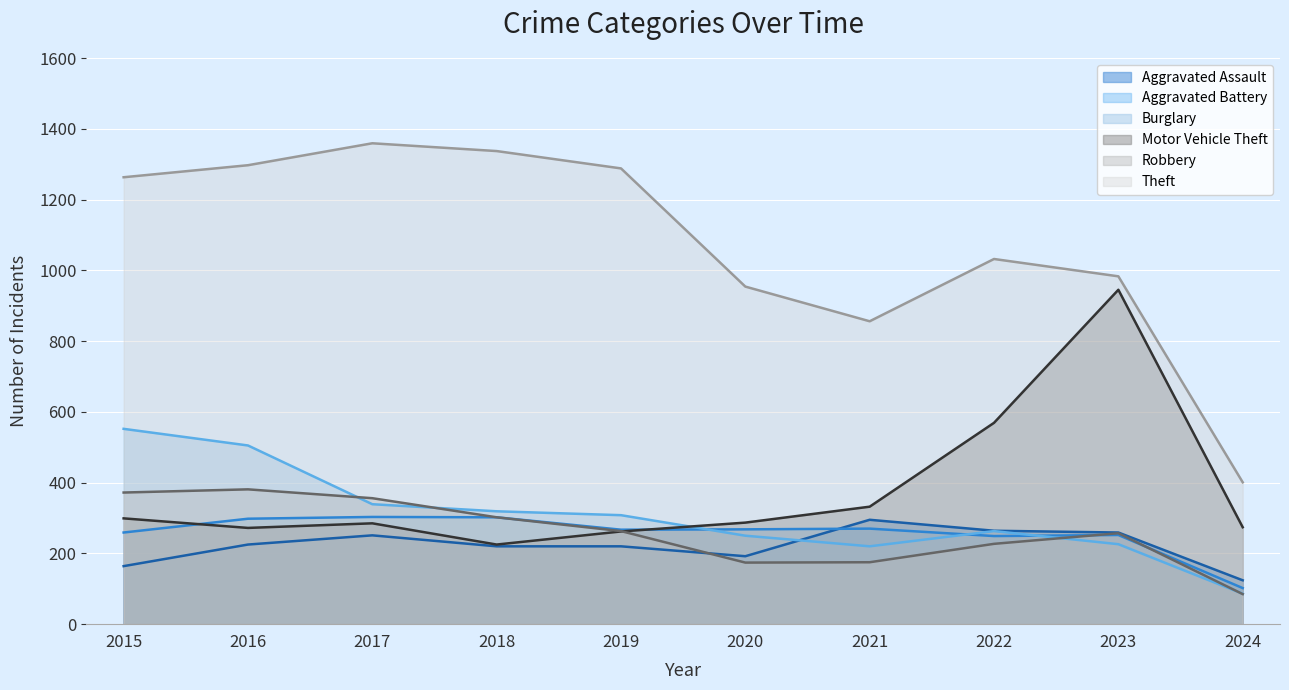

Where does the Theft series first go above 1263?

2016